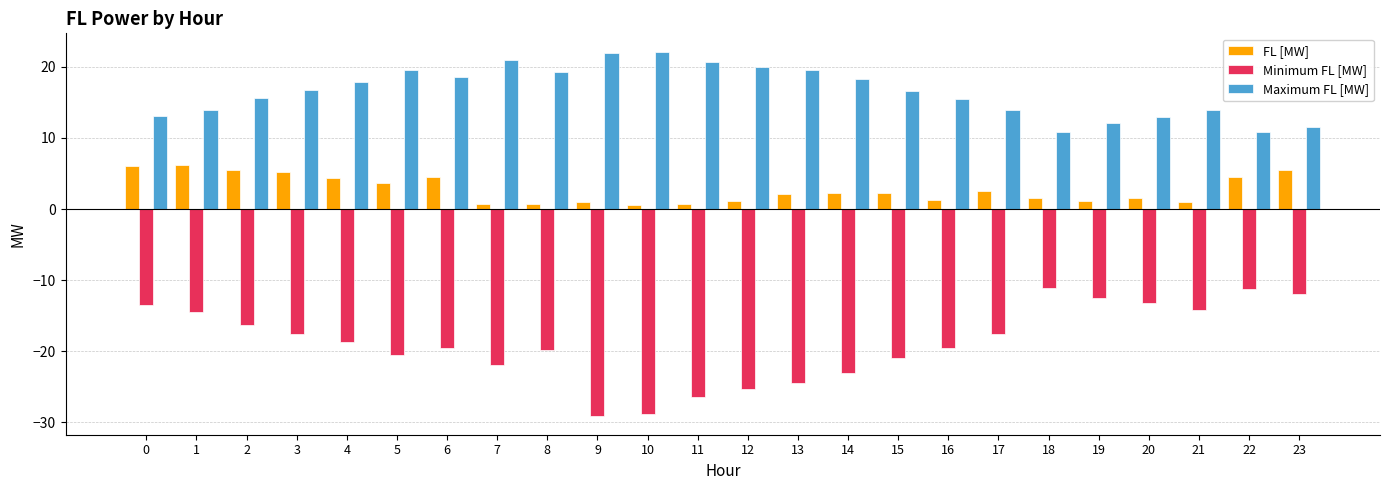

How many bars are there in each group?

3